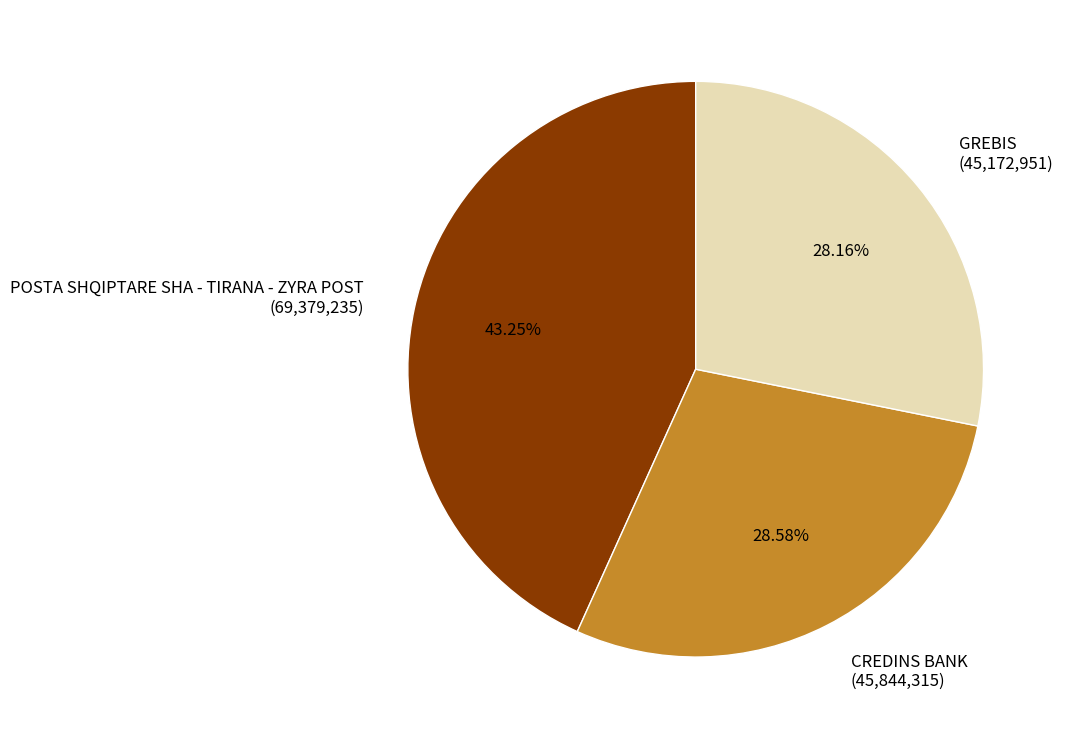

Is there any slice that represents more than half of the pie?

No